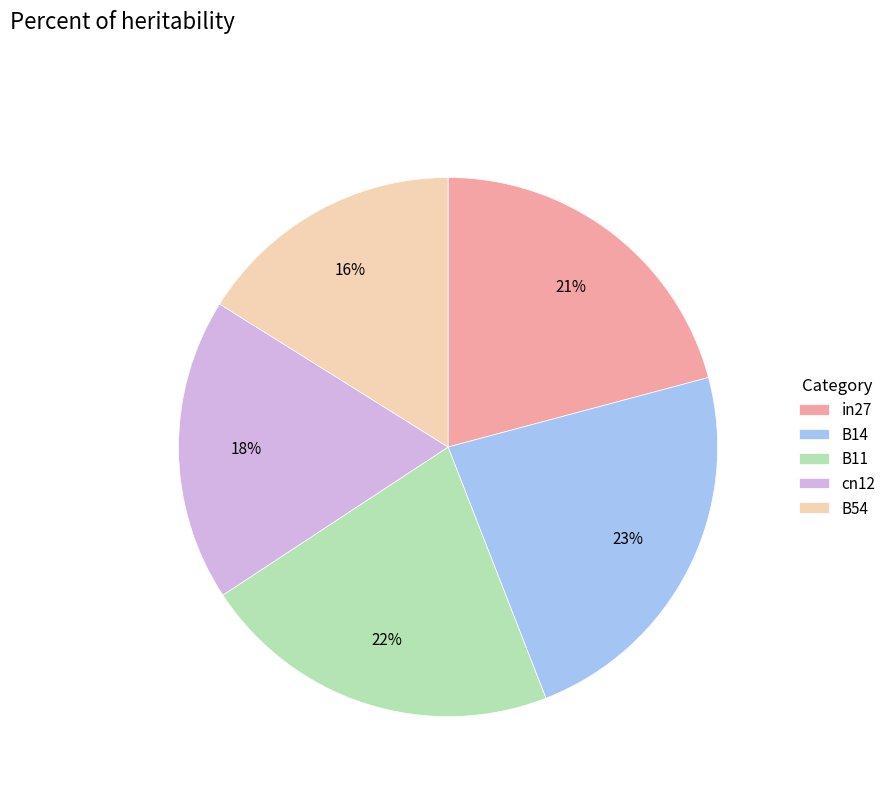

The B11 slice represents 13% of the pie. True or false?

False